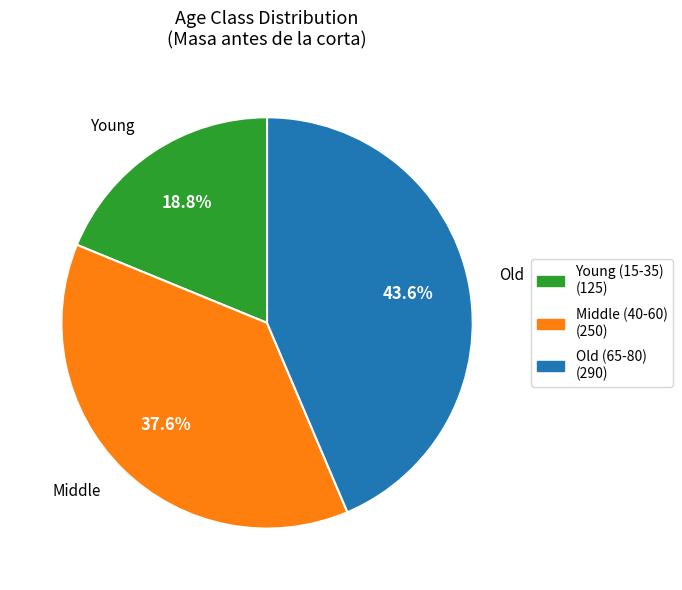

Is there a majority slice in this chart?

No